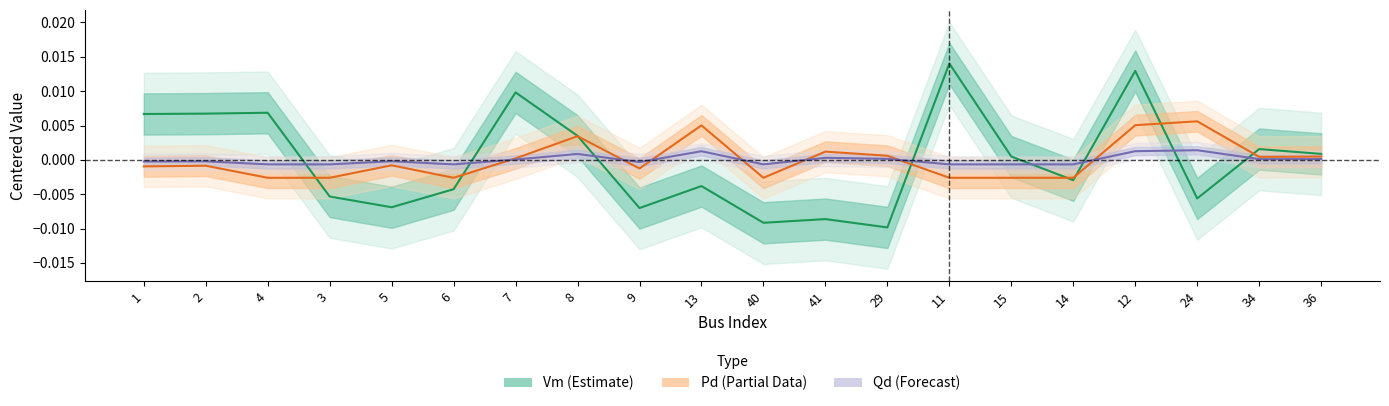

How many intersections are there between Qd and Vm?

8